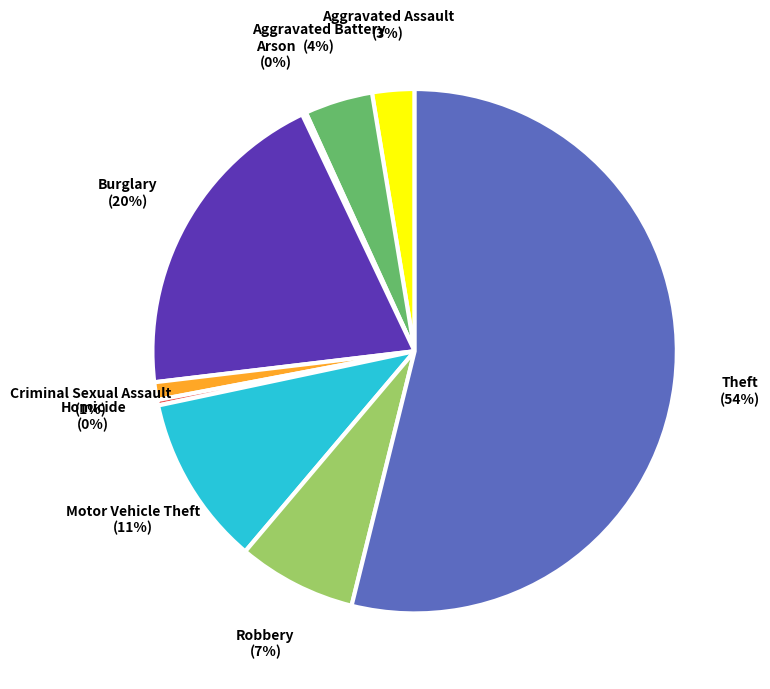

Do Theft and Robbery together represent more than half of the pie?

Yes